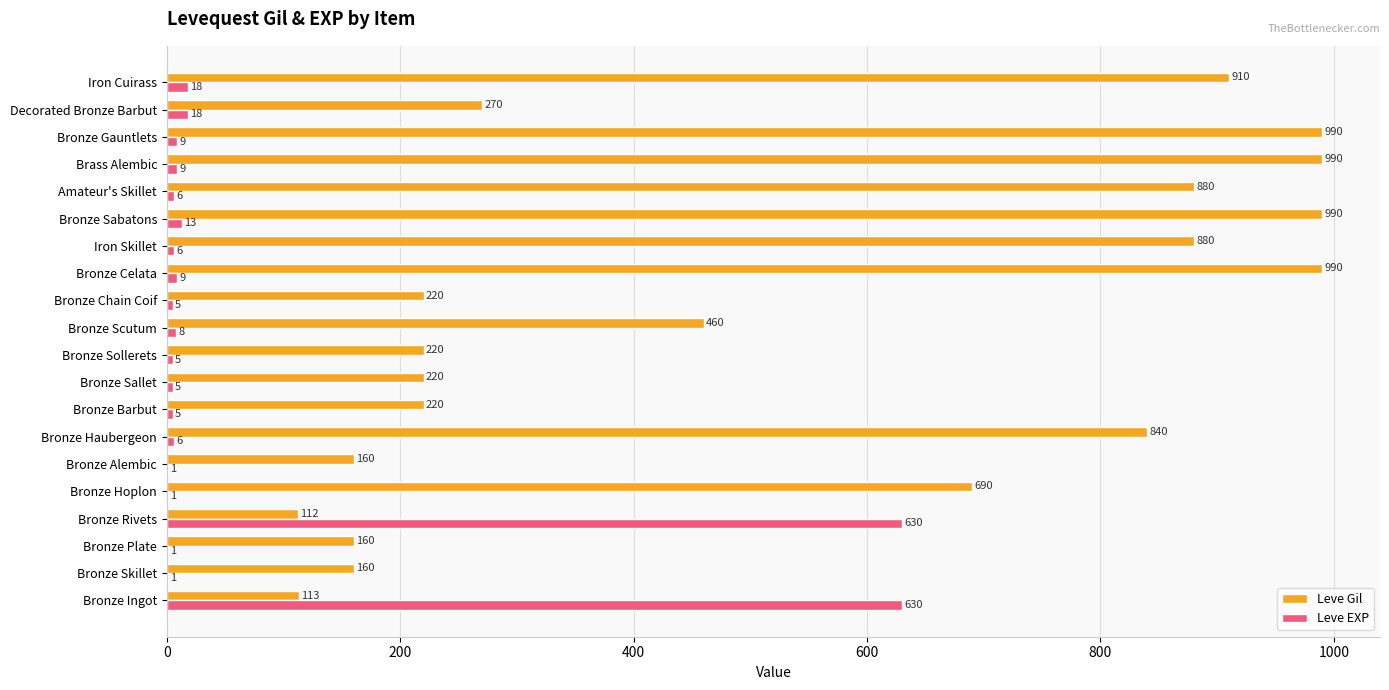

Read the Leve Gil value at Bronze Gauntlets.

990